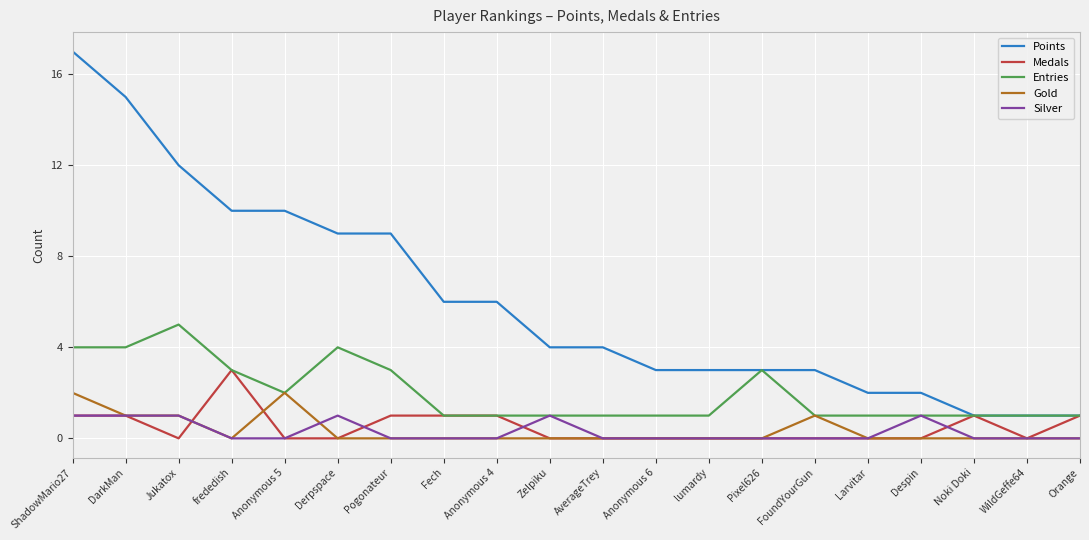

True or false: Silver and Points cross at least once.

False